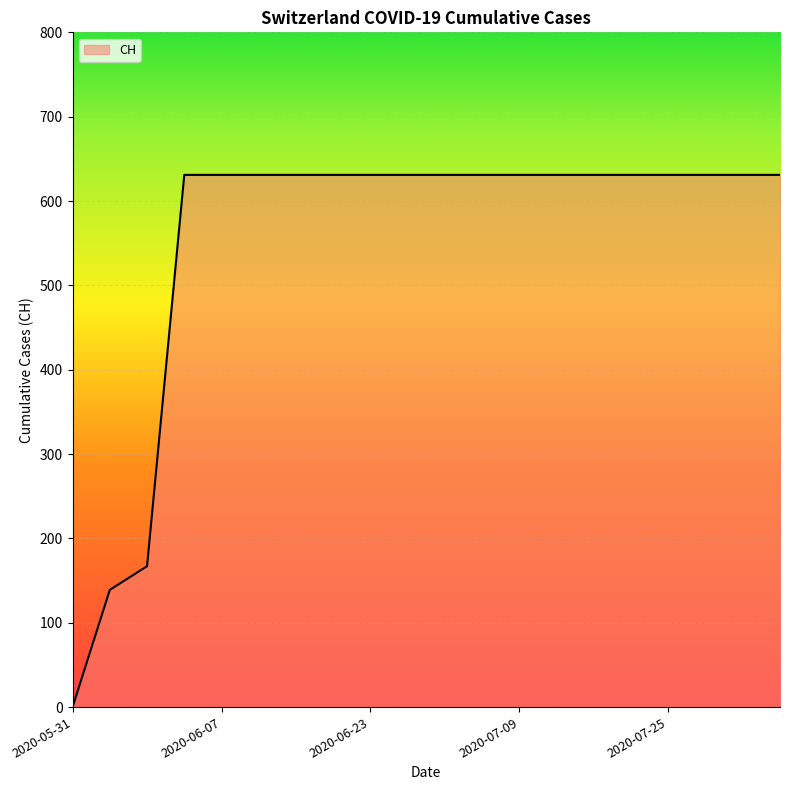

What is the difference between the maximum and minimum values?

631